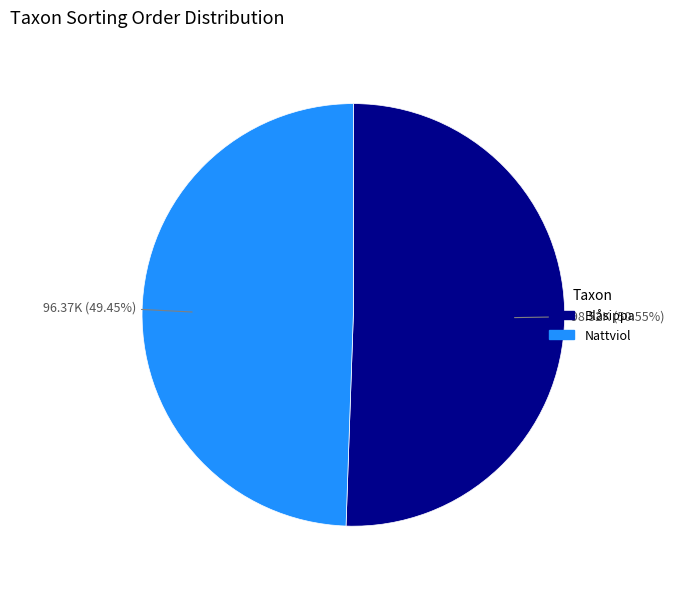

Approximately how many times larger is the value at Blåsippa compared to Nattviol?

1.0